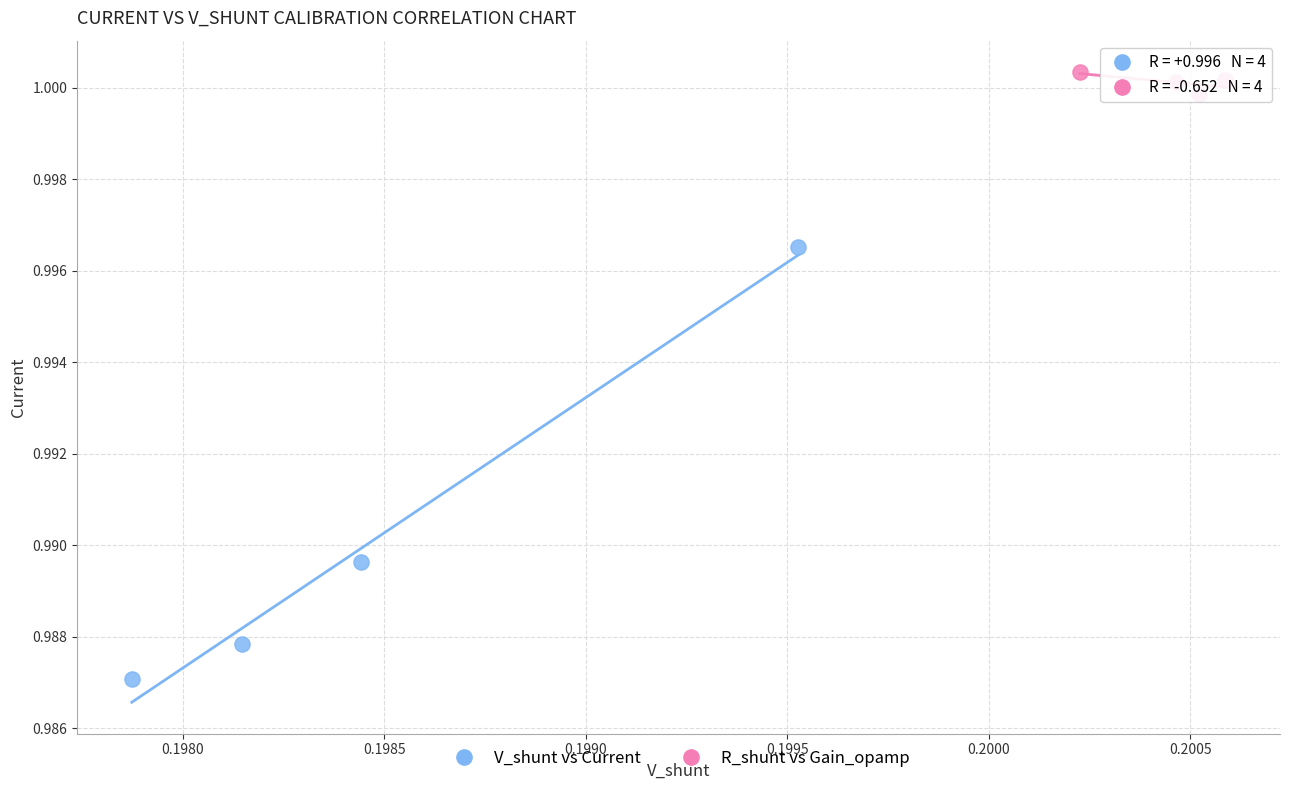

Which series has the largest Y range (max minus min)?

V_shunt vs Current